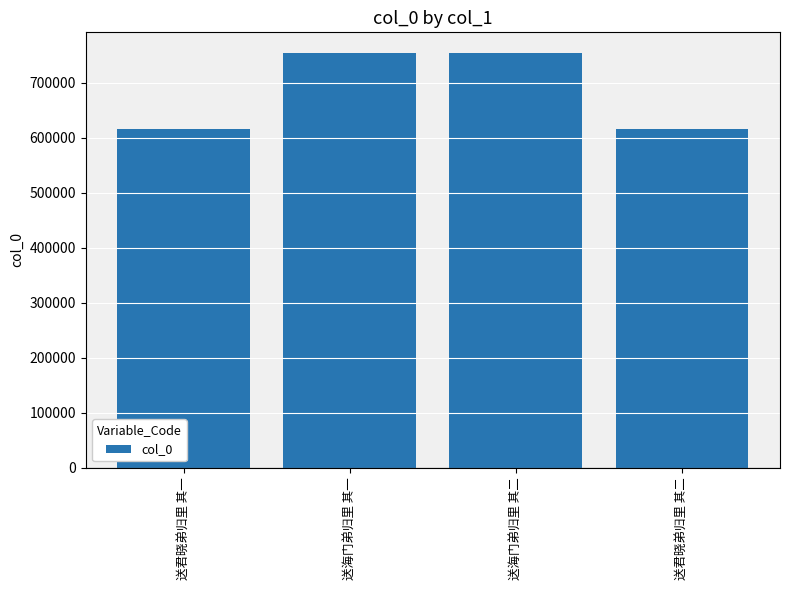

What is the greatest value displayed?

753848